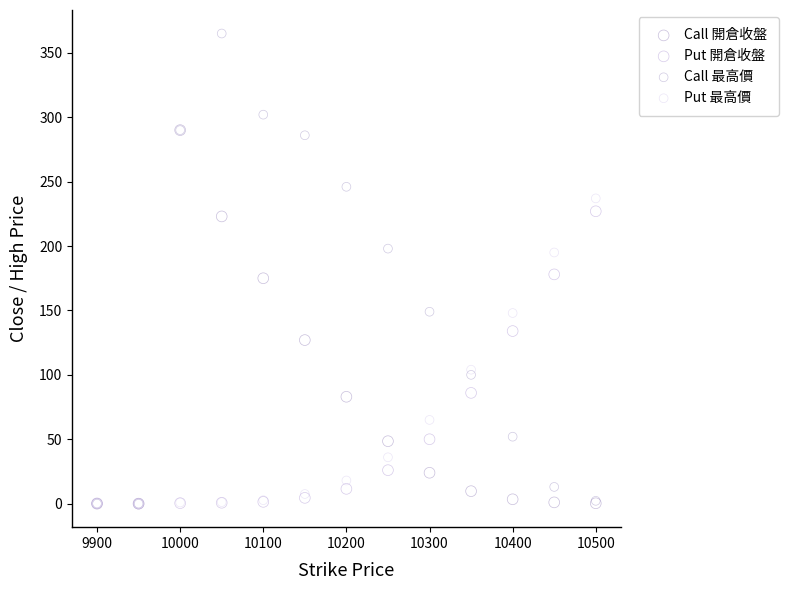

Which series has the largest Y range (max minus min)?

Call 最高價